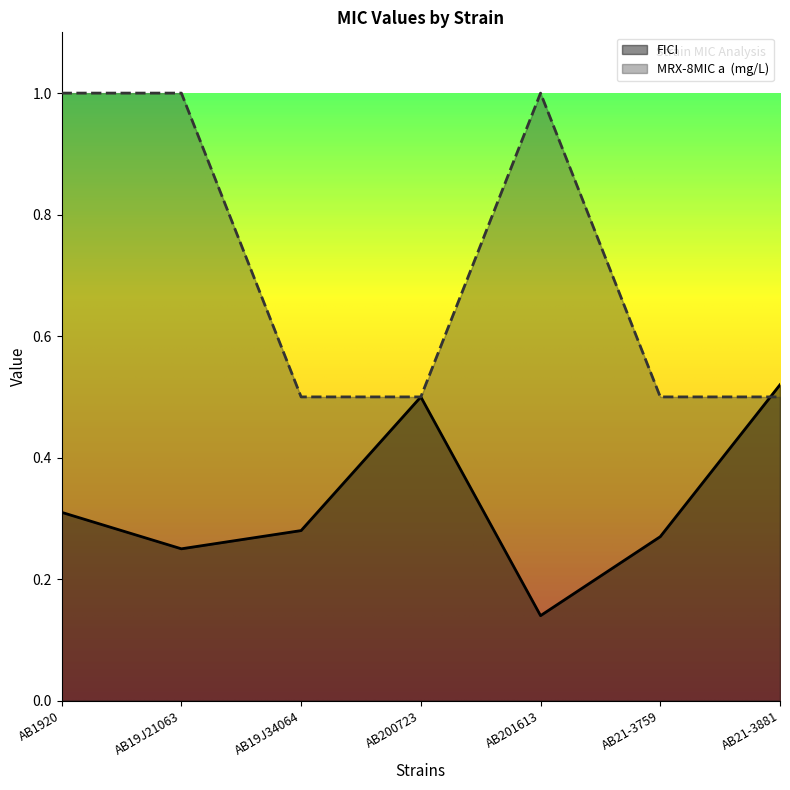

At AB19J21063, list the series in order from smallest to largest.

FICI, MRX-8MIC a  (mg/L)